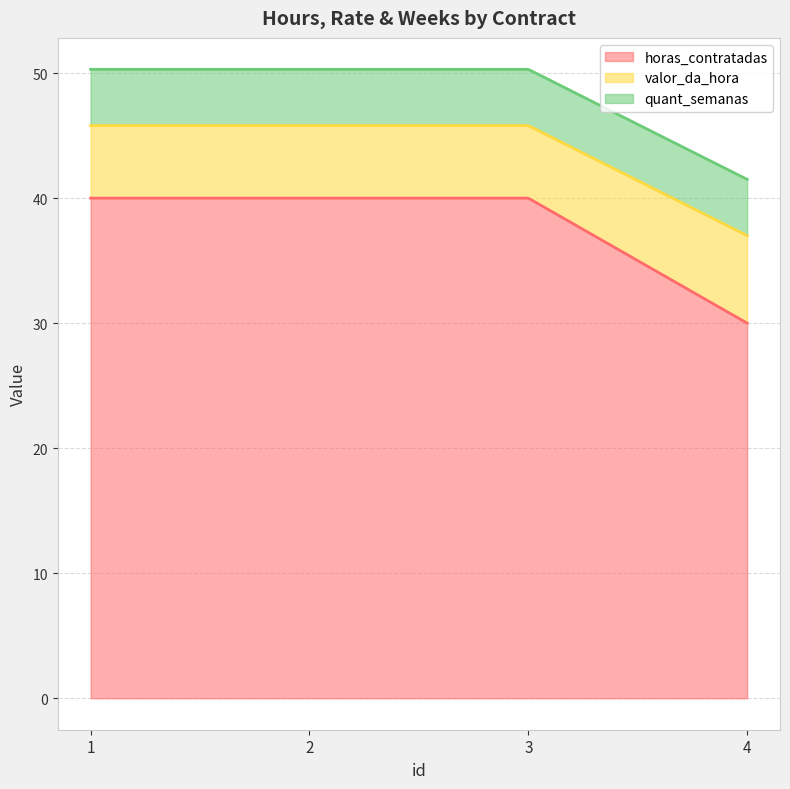

True or false: valor_da_hora and quant_semanas cross at least once.

False